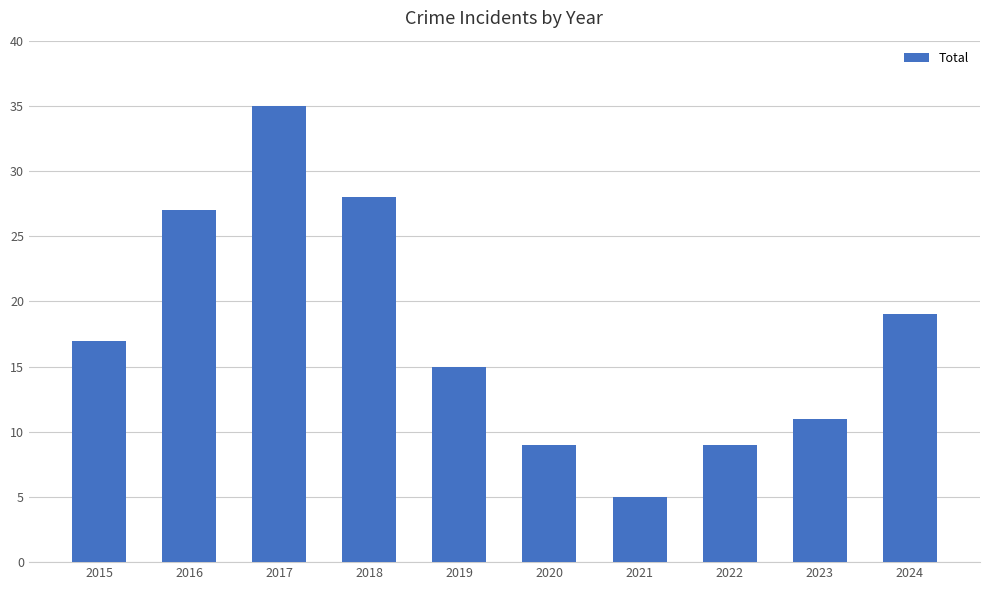

What is the change in value from 2017 to 2018?

-7